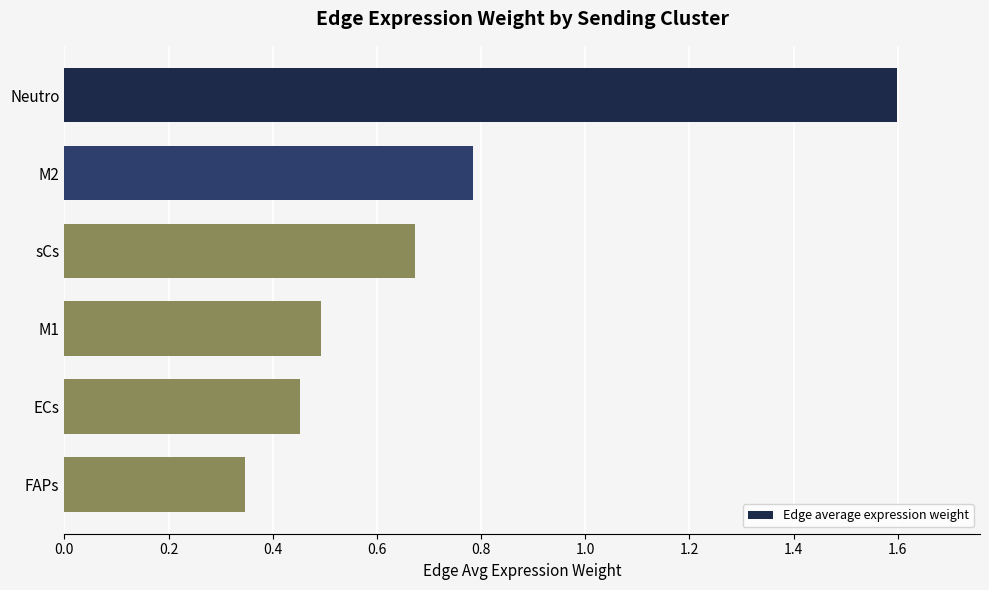

Does the chart contain stacked bars?

No